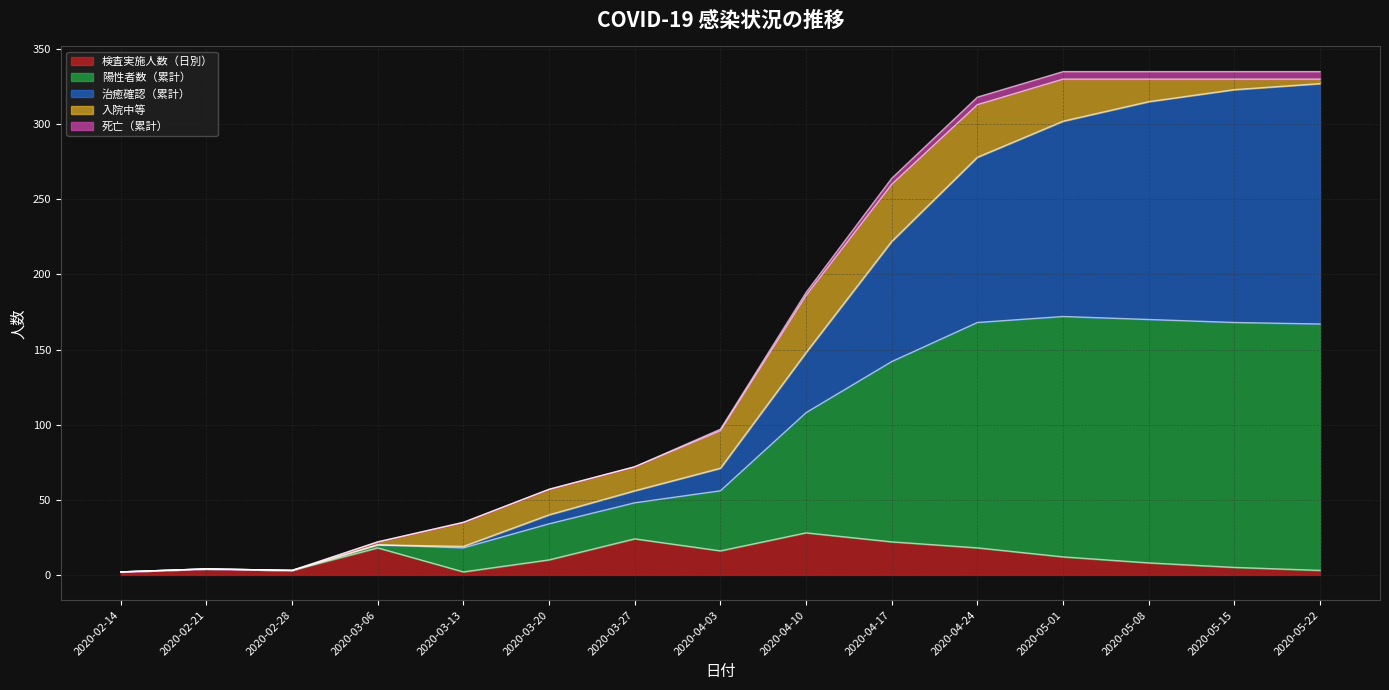

In 治癒確認（累計）, how many points are lower than both neighbors (excluding endpoints)?

2